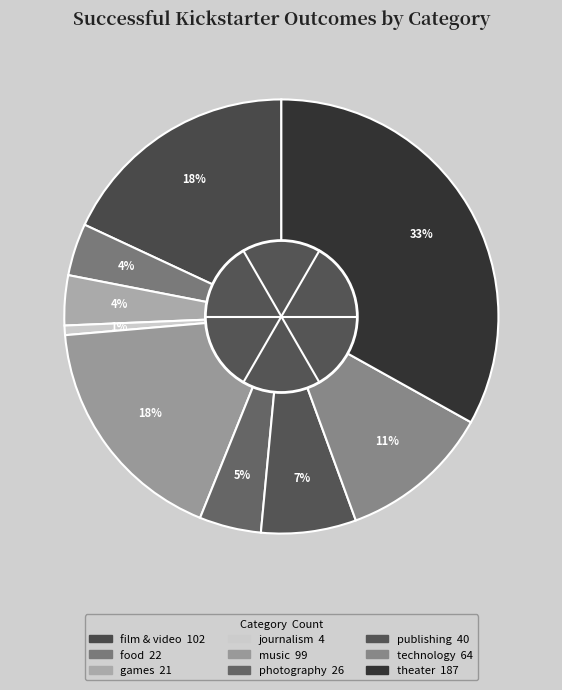

Count the number of slices in the pie.

9